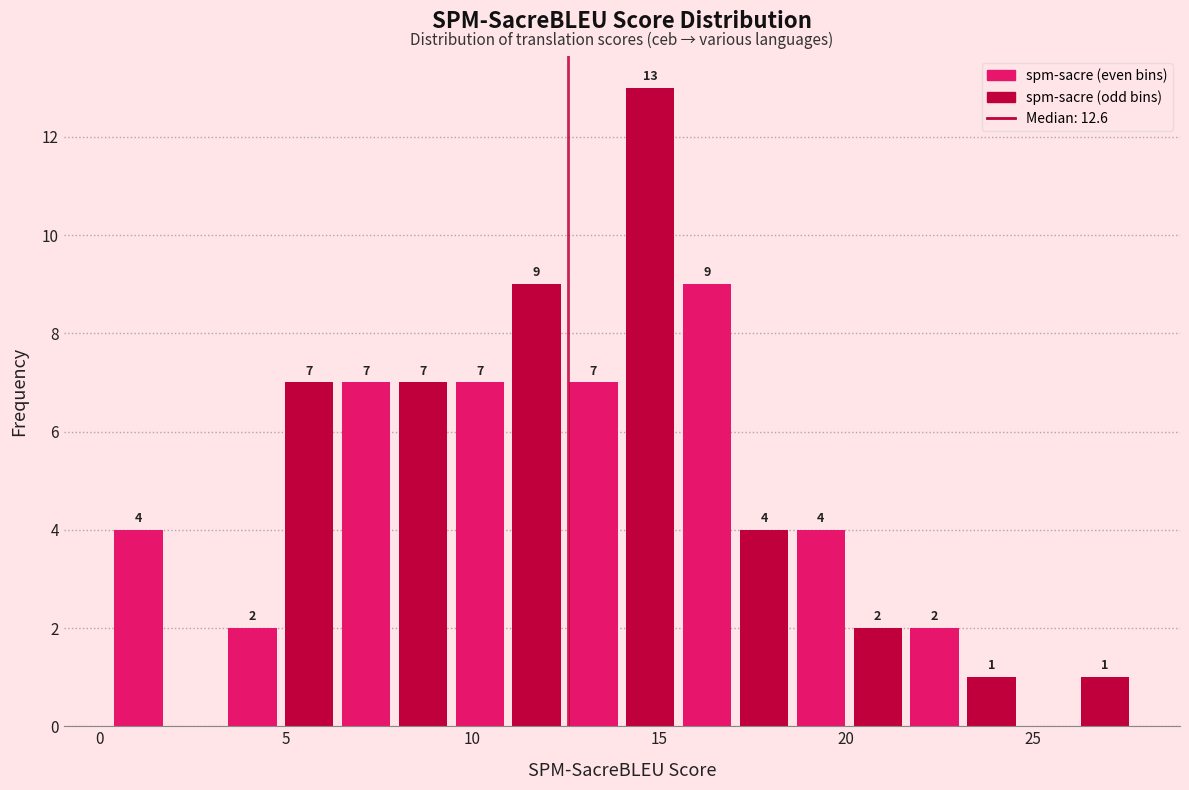

Read against the x-axis, roughly where is the centre of the tallest bar?

15.0